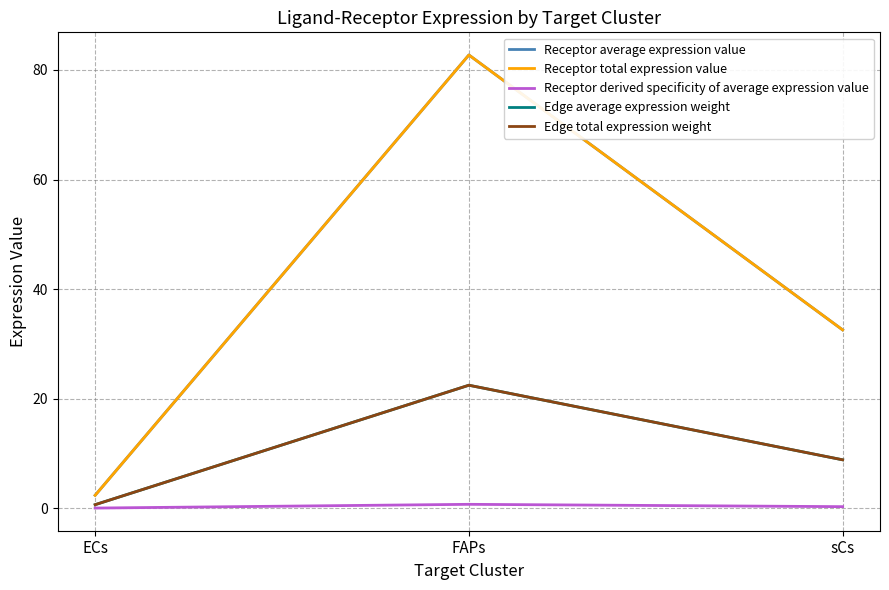

Between FAPs and sCs, which is larger?

FAPs